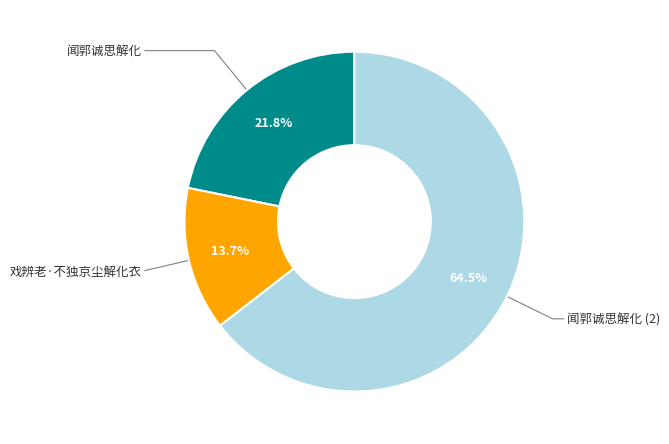

Is there a majority slice in this chart?

Yes